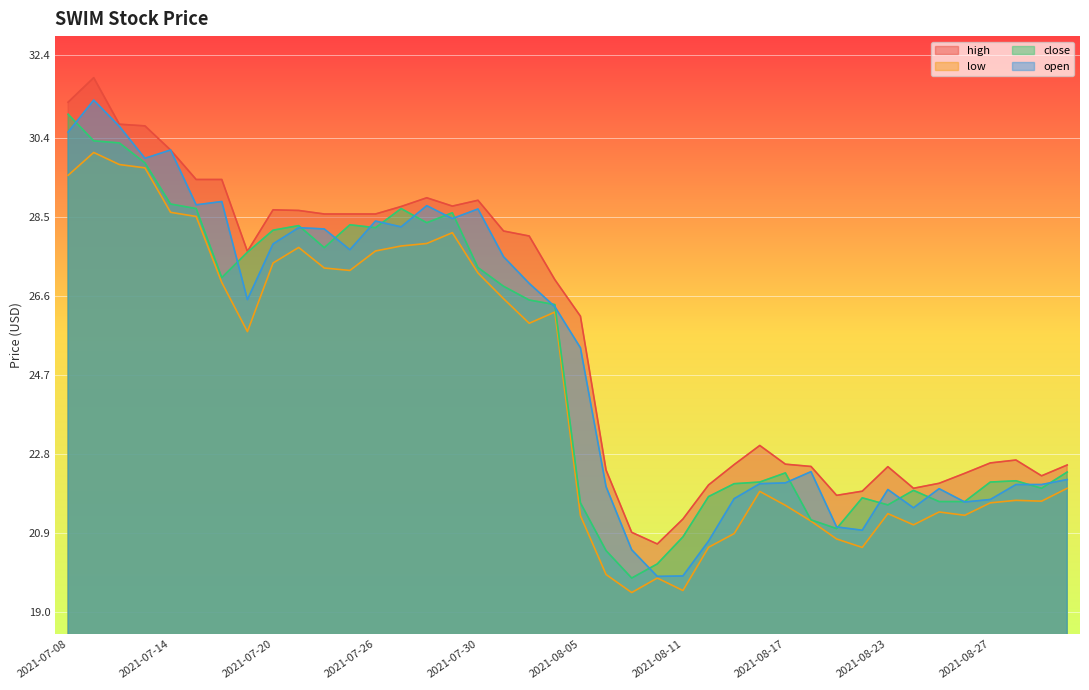

True or false: close and low intersect in this chart.

False